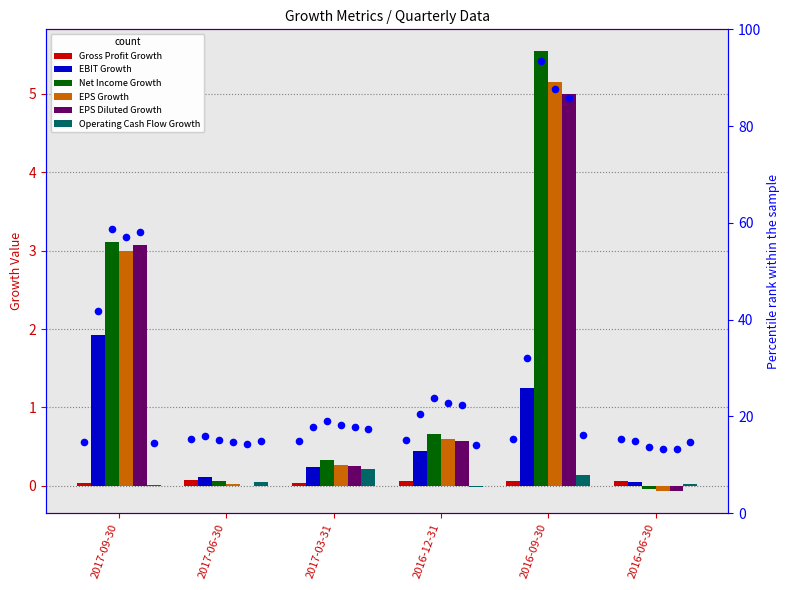

Which series has the largest total across all categories?

Net Income Growth